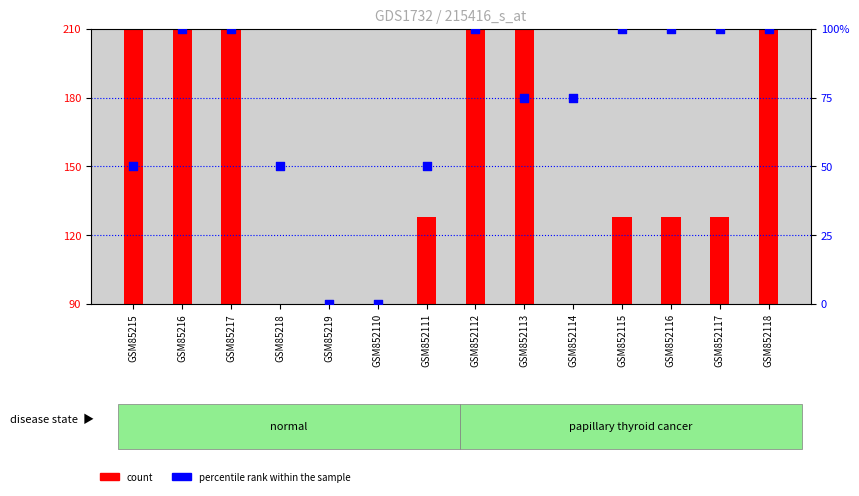

Which series reaches the maximum Y coordinate?

count